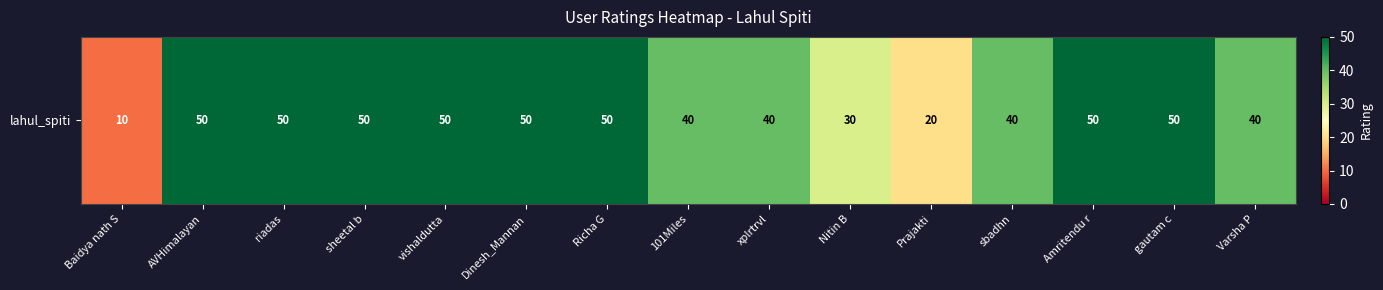

How many values are below 50?

7